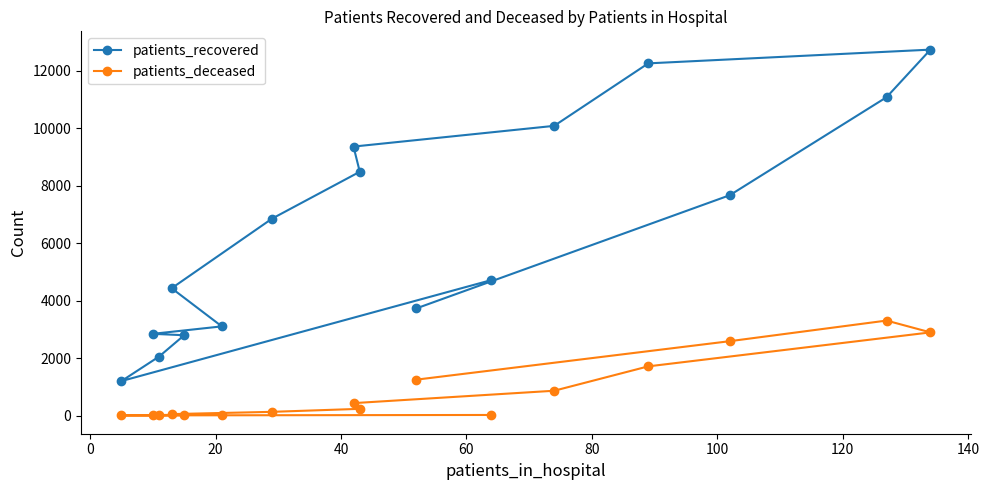

What is the sum of all patients_recovered values?

103331